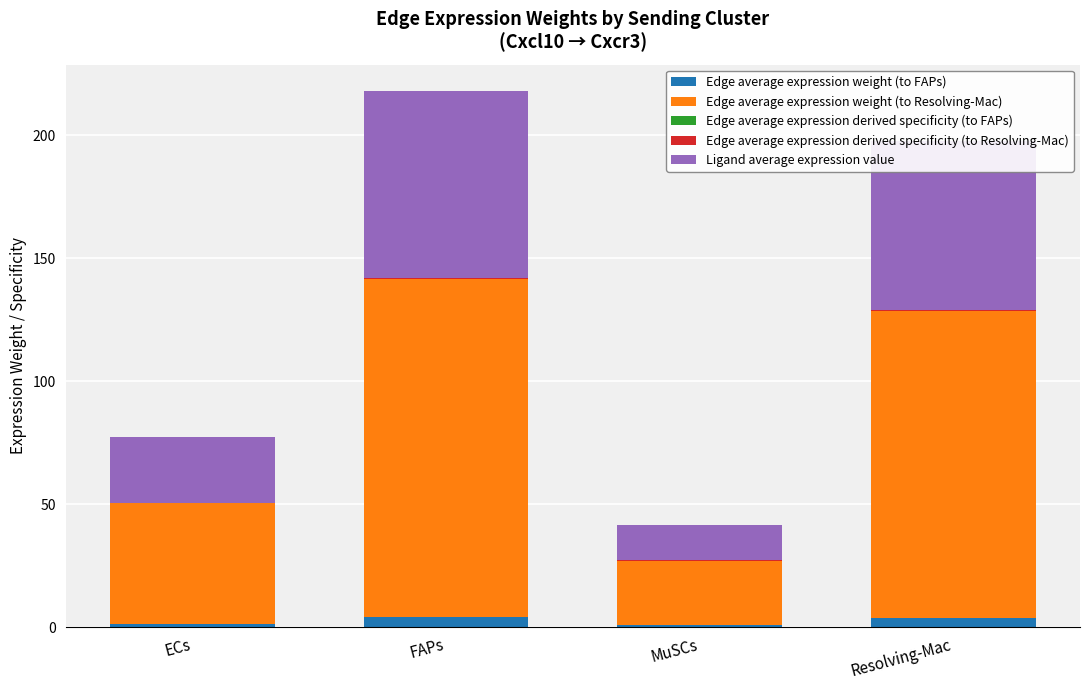

What value does the Edge average expression weight (to FAPs) series have at MuSCs?

0.8